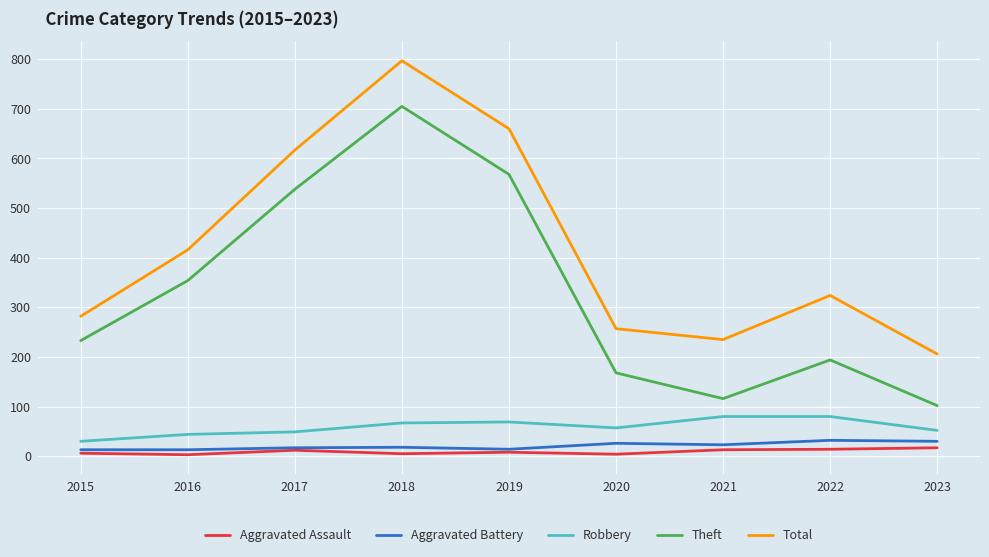

What is the sum of the Aggravated Assault values at 2021 and 2017?

25